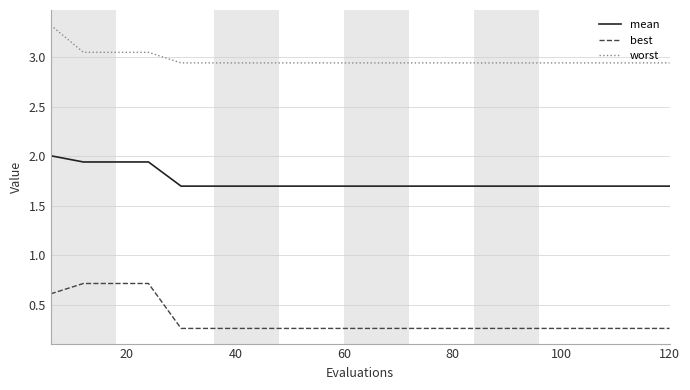

What is the maximum value shown in the chart?

3.3